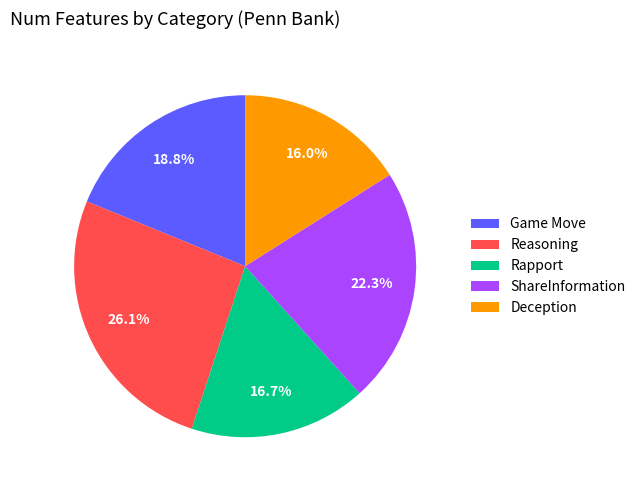

Which category has the smallest portion of the pie?

Deception